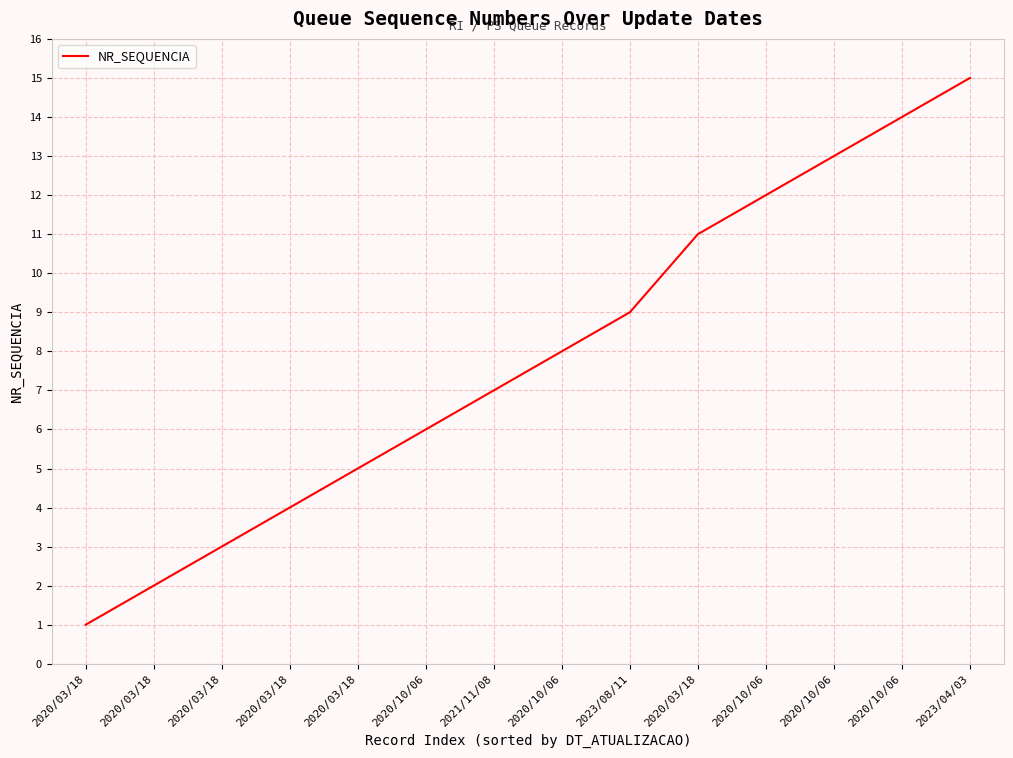

What is the approximate value at 2020/10/06?

13